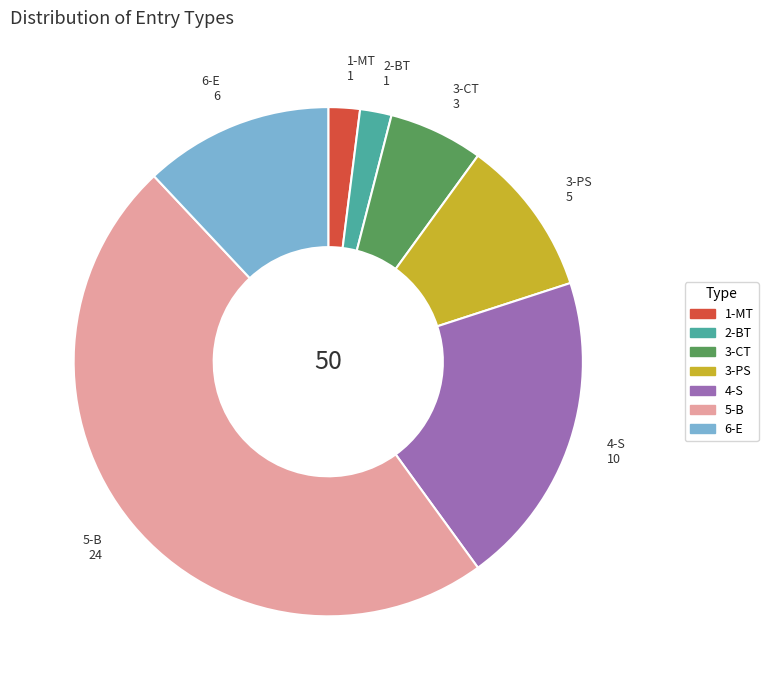

What is the largest slice in the pie chart?

5-B